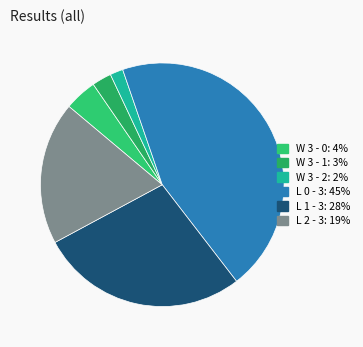

Does W 3 - 1 account for over 50% of the chart?

No